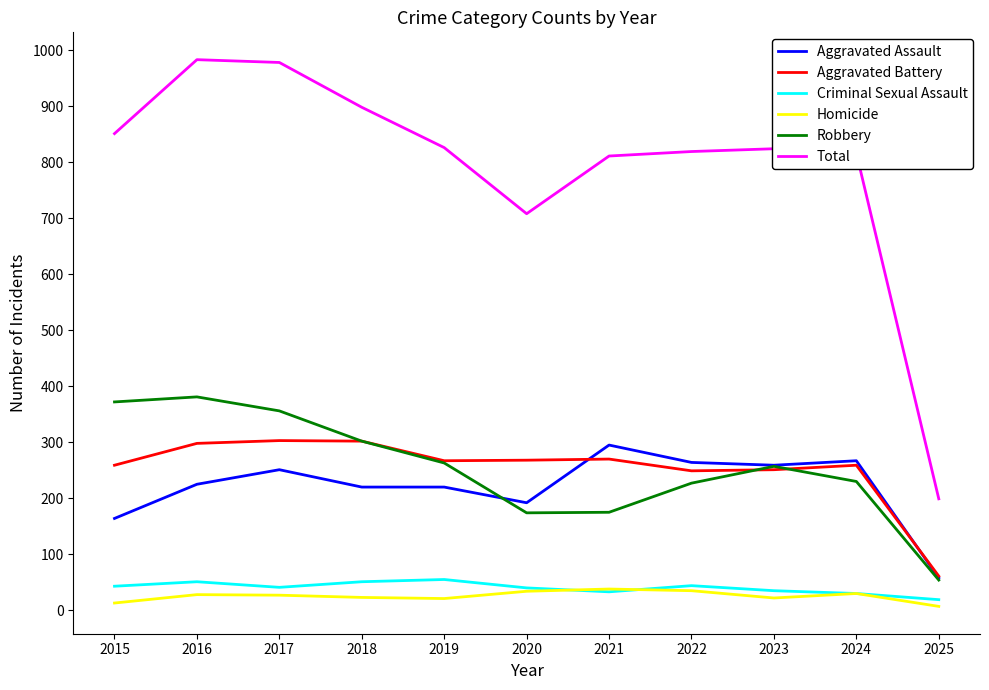

In Homicide, how many points are higher than both neighbors (excluding endpoints)?

3